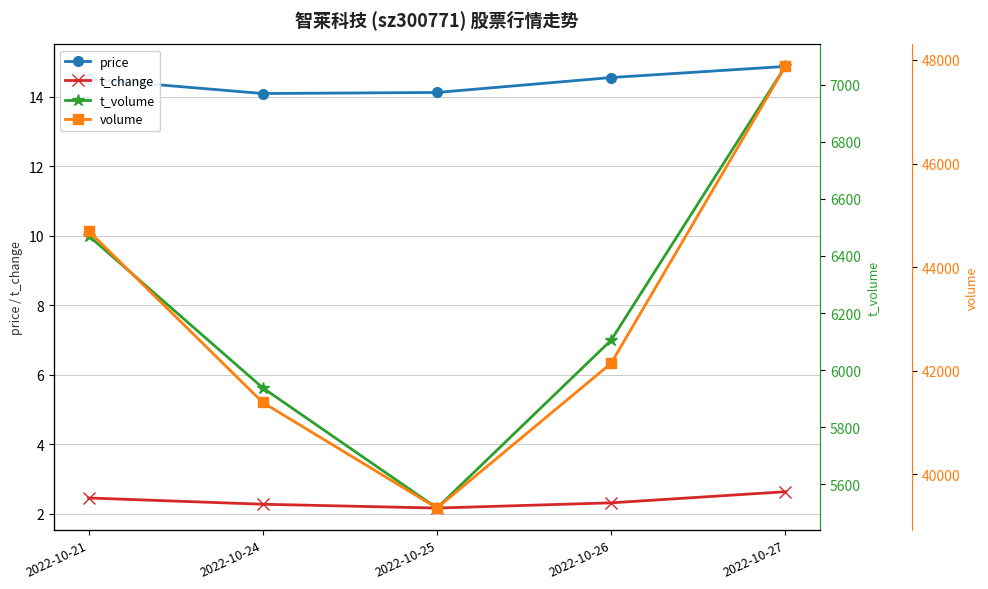

Reading right to left, transcribe all the data shown in this chart.

price: 2022-10-27=14.9	2022-10-26=14.6	2022-10-25=14.1	2022-10-24=14.1	2022-10-21=14.5
t_change: 2022-10-27=2.6	2022-10-26=2.3	2022-10-25=2.2	2022-10-24=2.3	2022-10-21=2.5
t_volume: 2022-10-27=7064.0	2022-10-26=6105.0	2022-10-25=5517.0	2022-10-24=5938.0	2022-10-21=6471.0
volume: 2022-10-27=47875.0	2022-10-26=42141.0	2022-10-25=39345.0	2022-10-24=41384.0	2022-10-21=44697.0